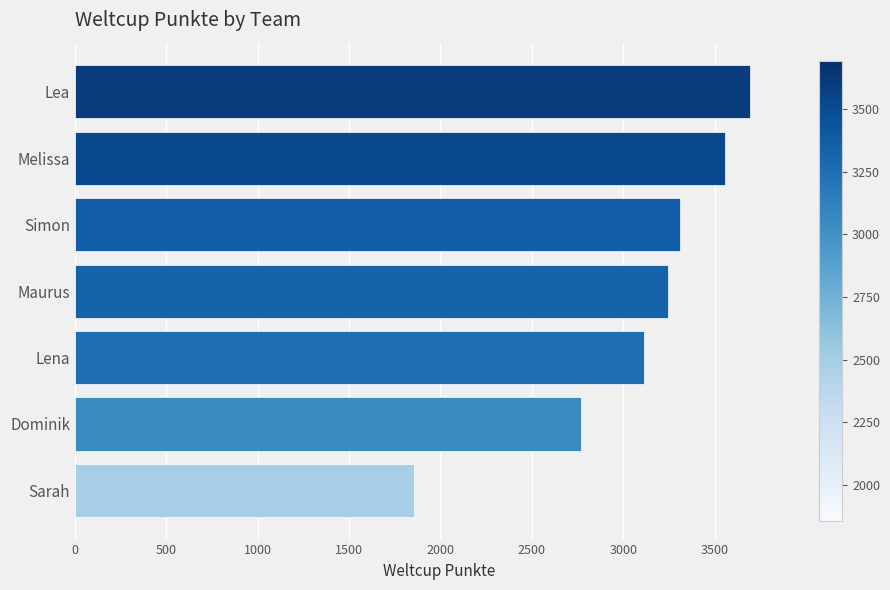

What is the difference between the second highest and minimum values?

1705